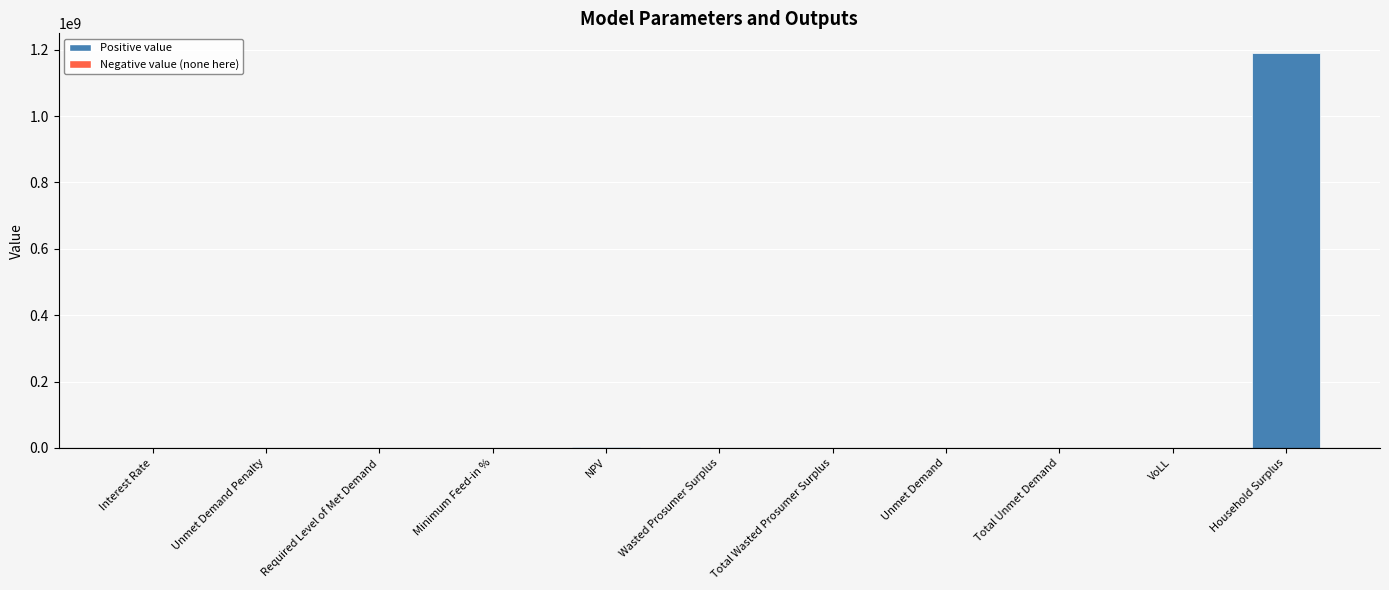

What is the greatest value displayed?

1190068703.5